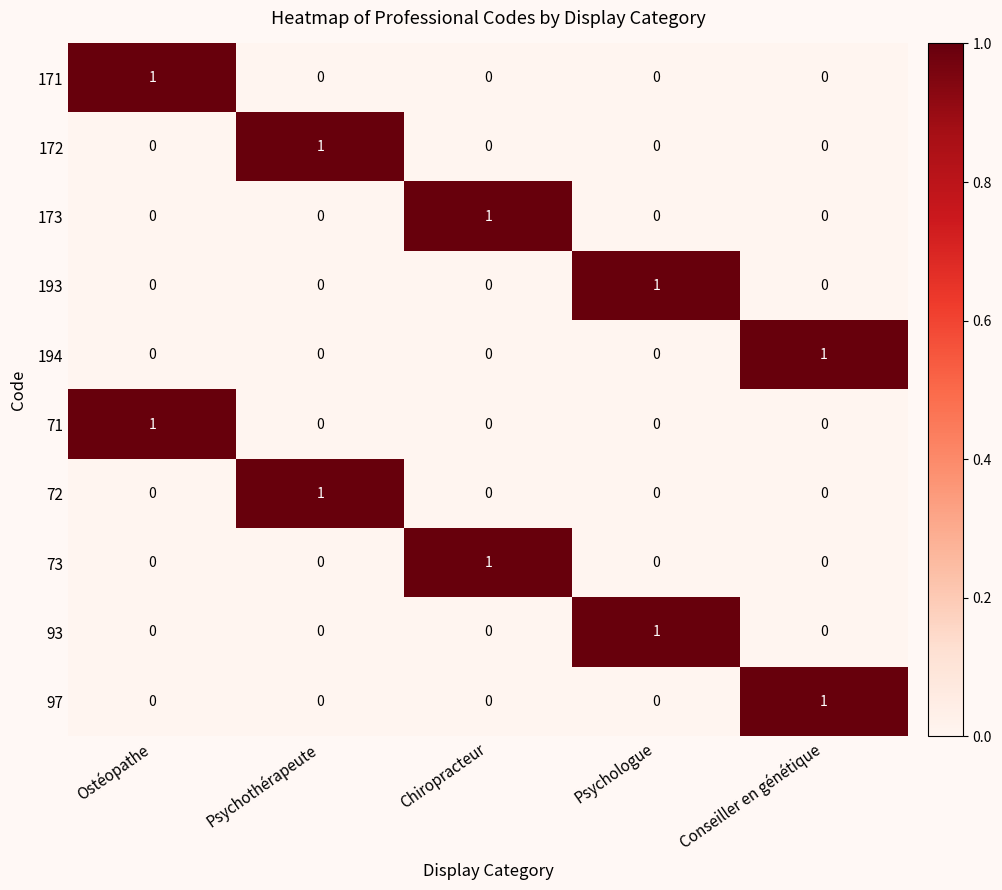

Which category has the highest value in the 194 series?

Conseiller en génétique